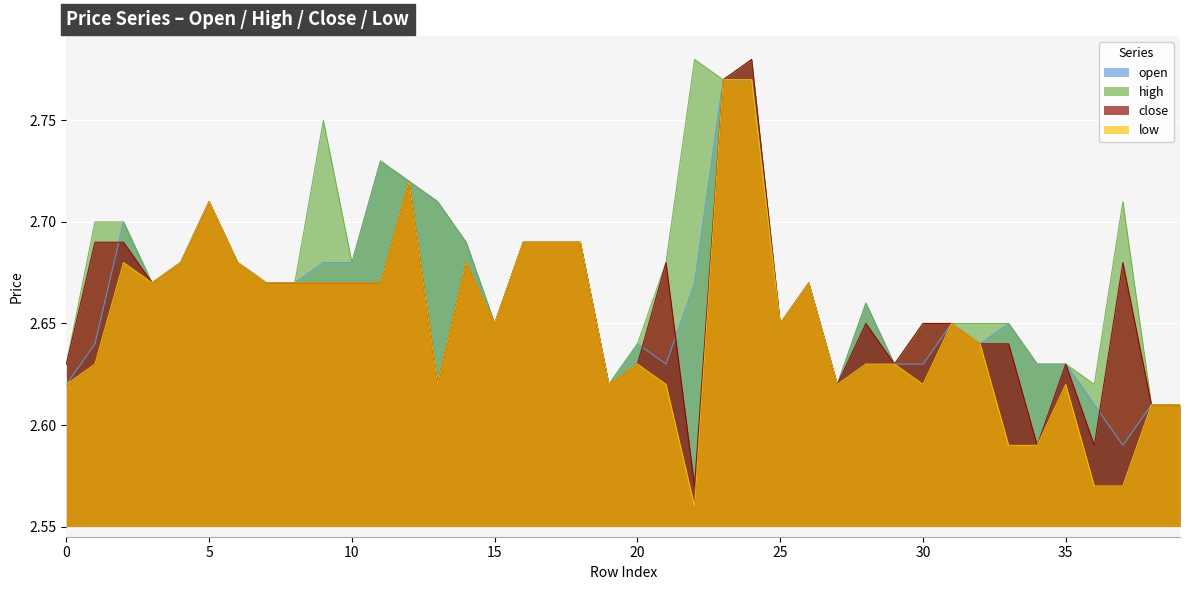

What is the minimum value shown in the chart?

2.6